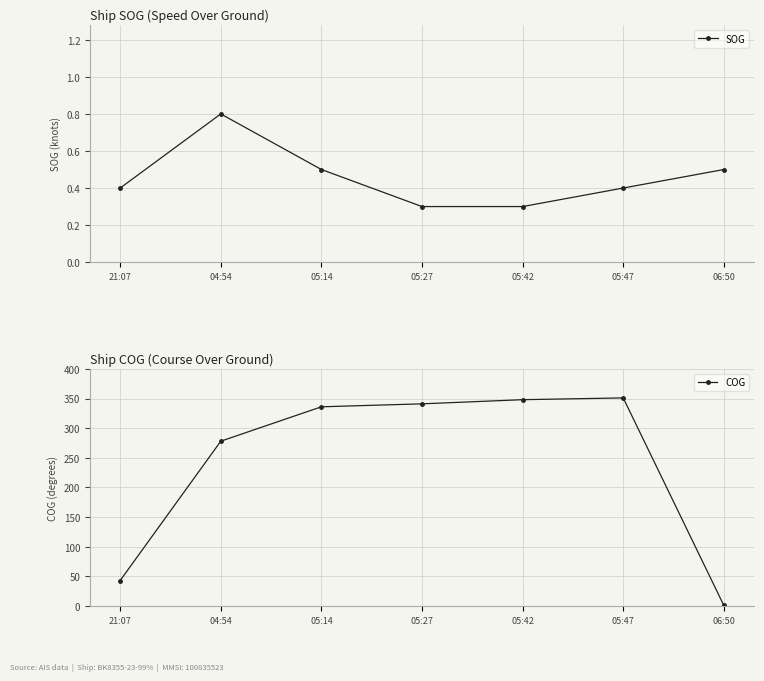

Reading left to right, extract all data points from this chart.

SOG: 21:07=0.4	04:54=0.8	05:14=0.5	05:27=0.3	05:42=0.3	05:47=0.4	06:50=0.5
COG: 21:07=43.0	04:54=278.0	05:14=336.0	05:27=341.0	05:42=348.0	05:47=351.0	06:50=1.0